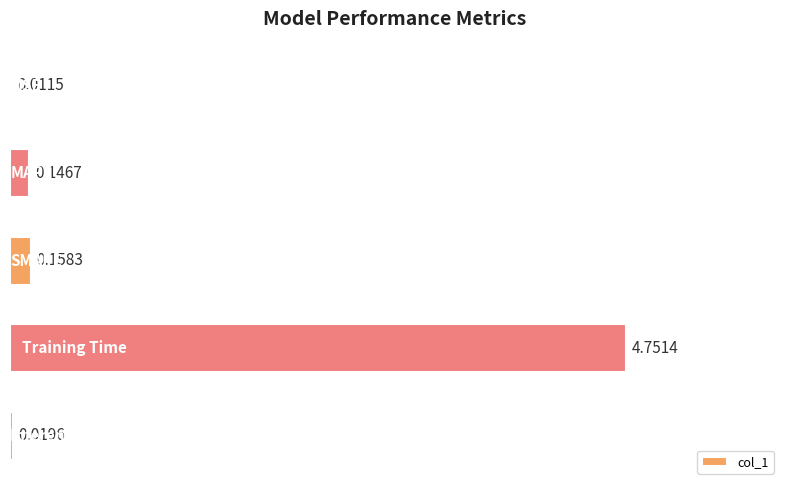

What is the sum of all values?

5.1